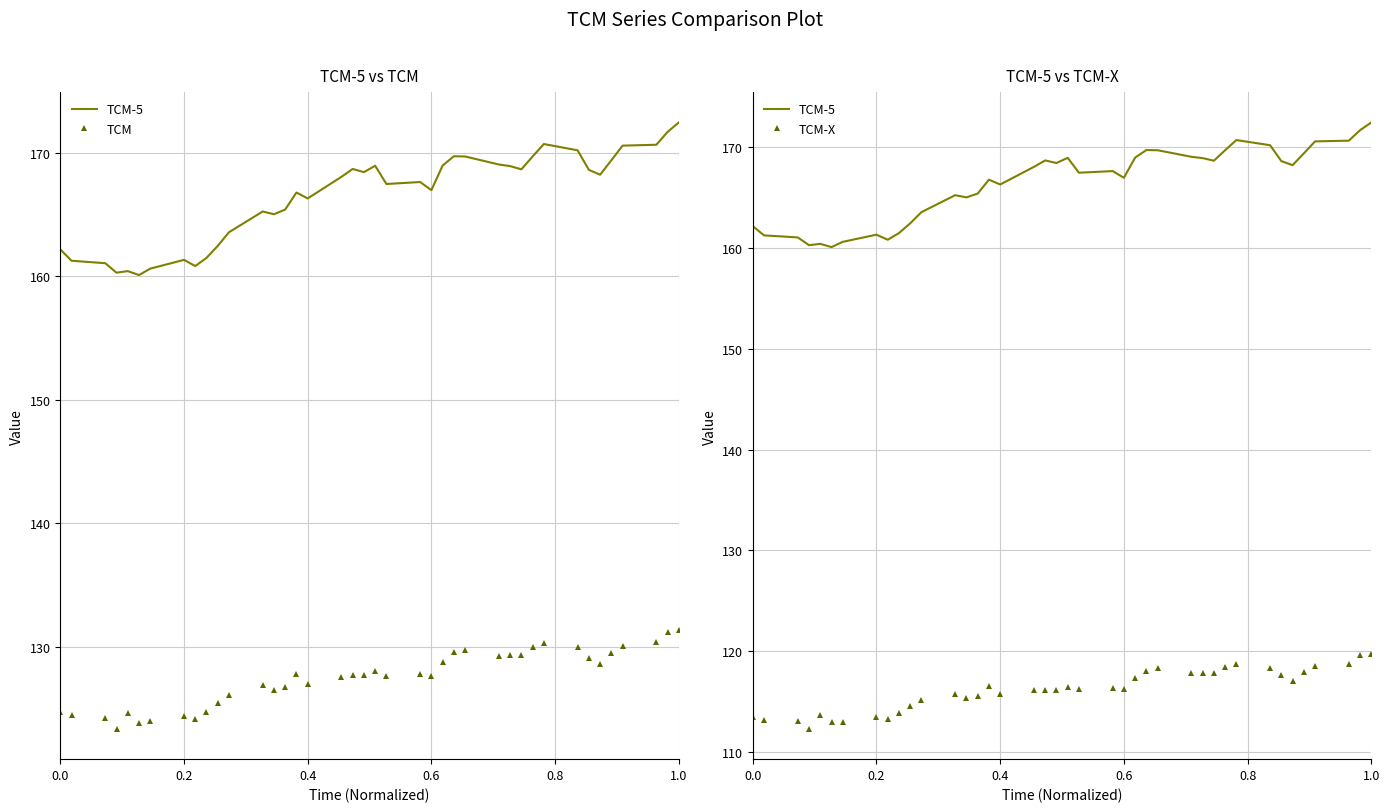

True or false: TCM-5 has a value of 260.8 at 0.2.

False